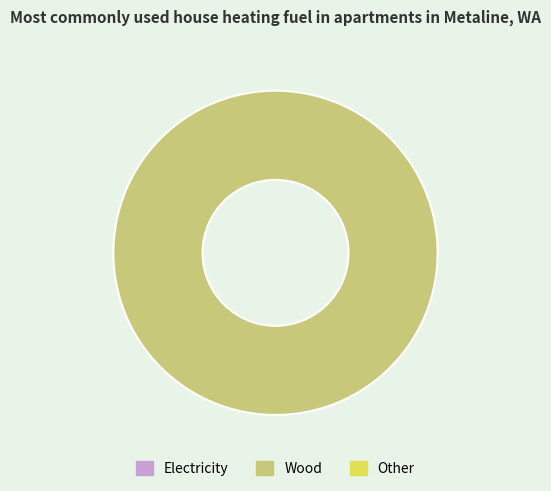

Does any single category account for the majority?

Yes